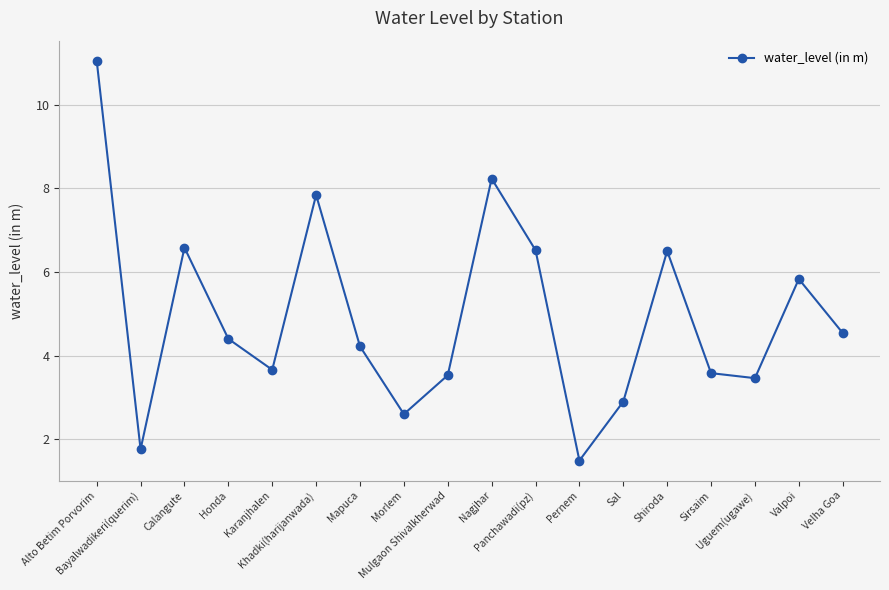

At which category does the chart reach its minimum across all series?

Pernem